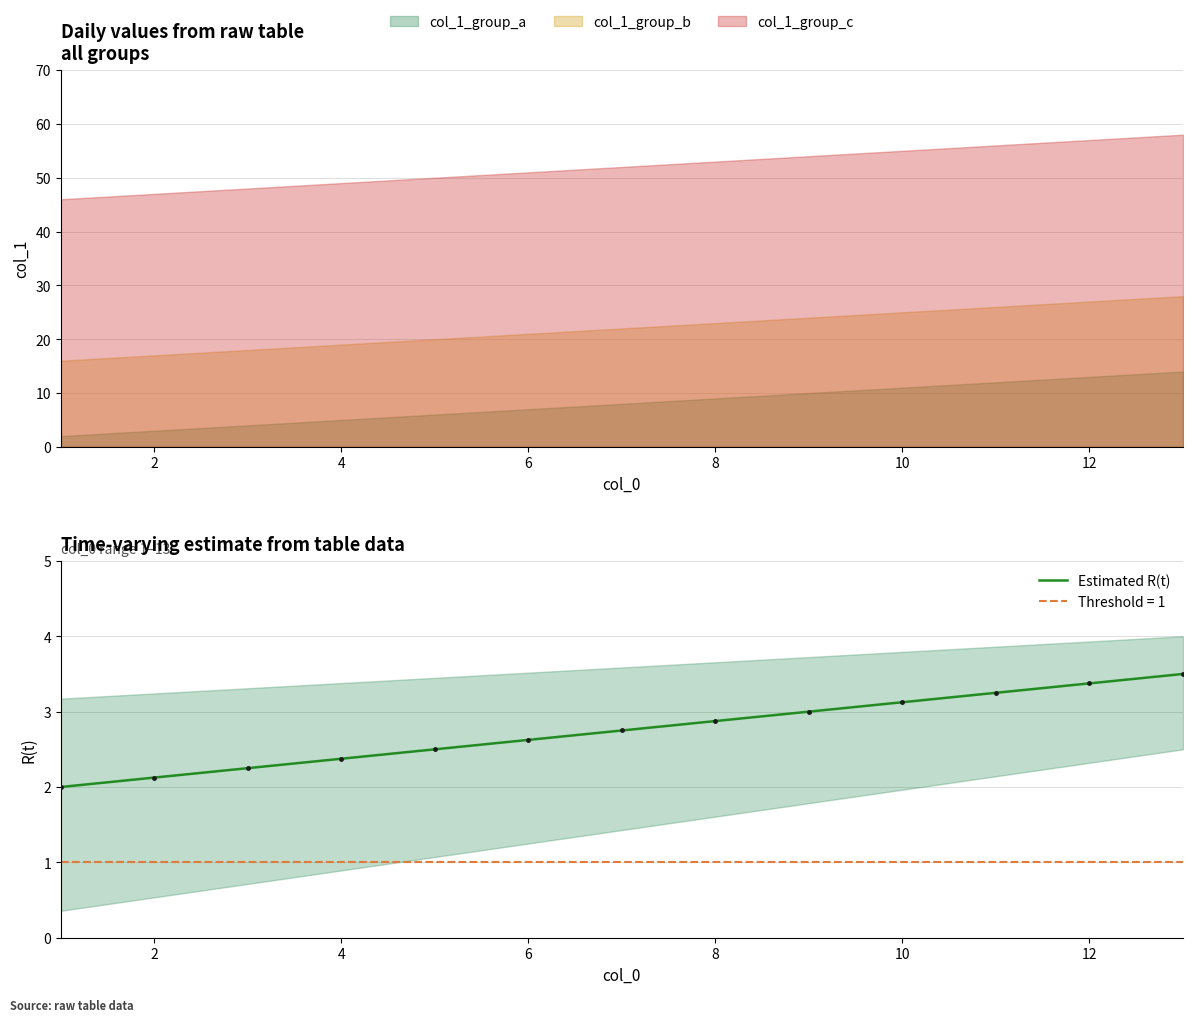

Reading right to left, what are all the values shown in this chart?

3.5	3.4	3.2	3.1	3.0	2.9	2.8	2.6	2.5	2.4	2.2	2.1	2.0